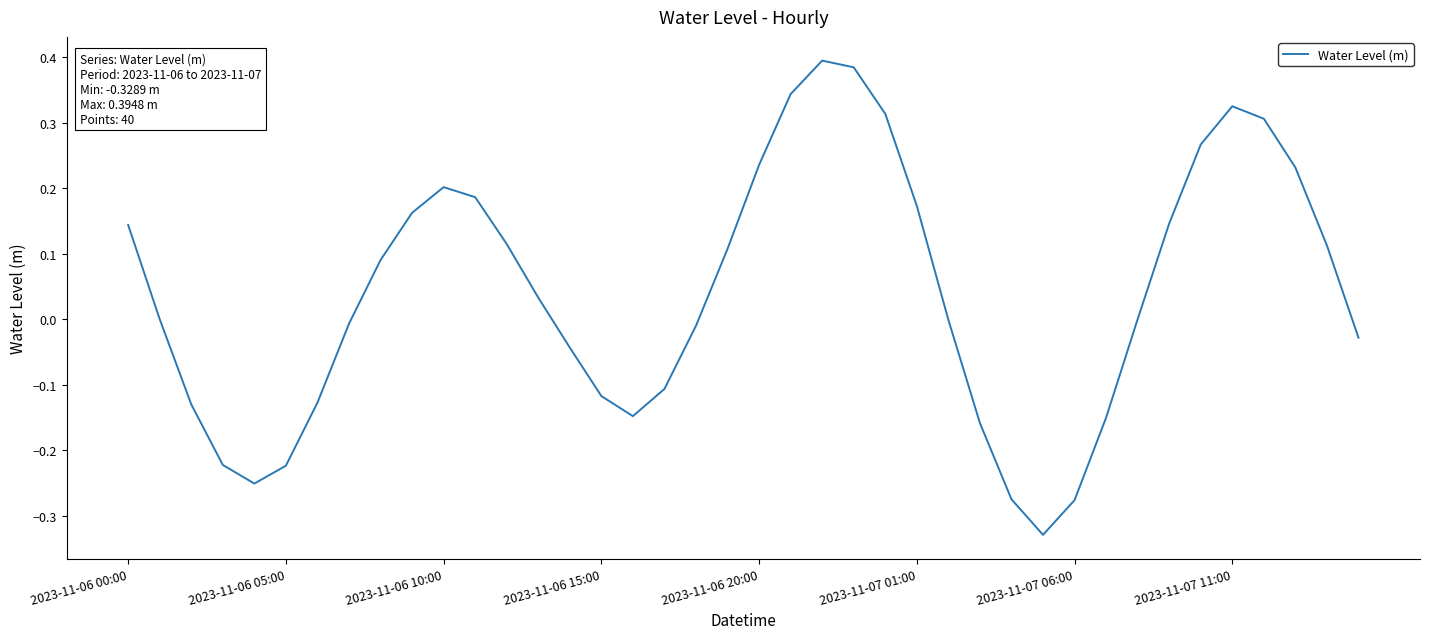

What is the difference between the maximum and minimum values?

0.7